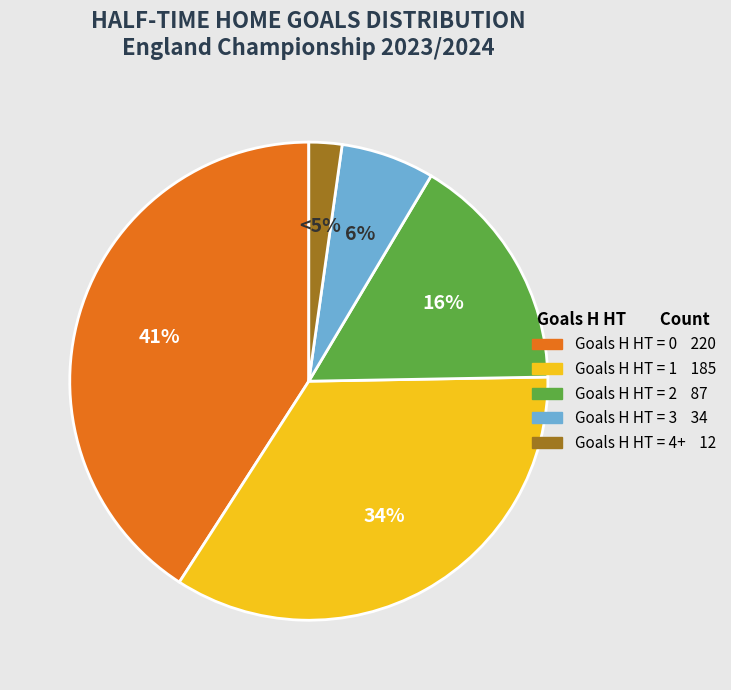

To the nearest percent, what is the difference between the 4 and 1 slice percentages?

32%